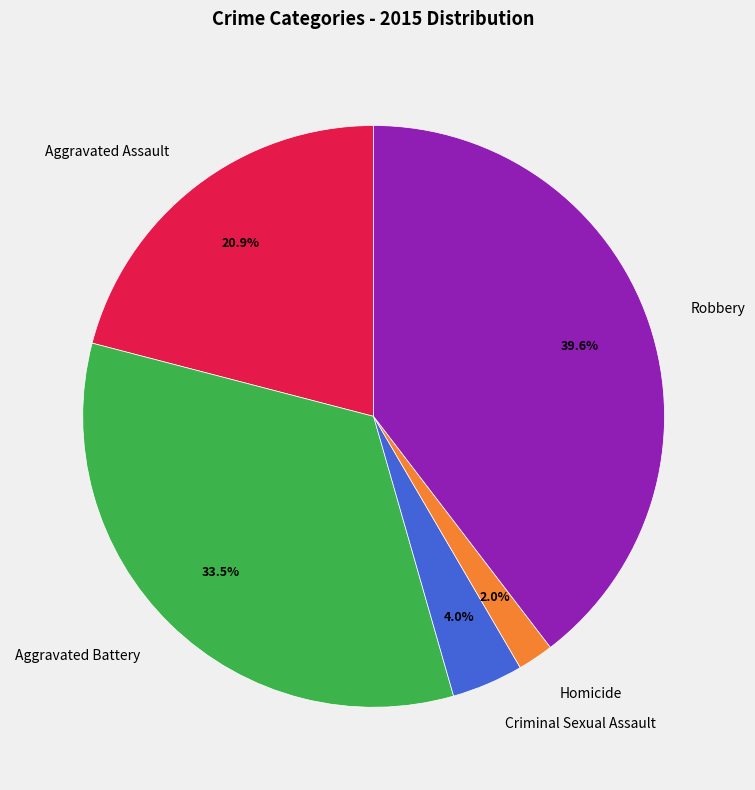

Is there a majority slice in this chart?

No